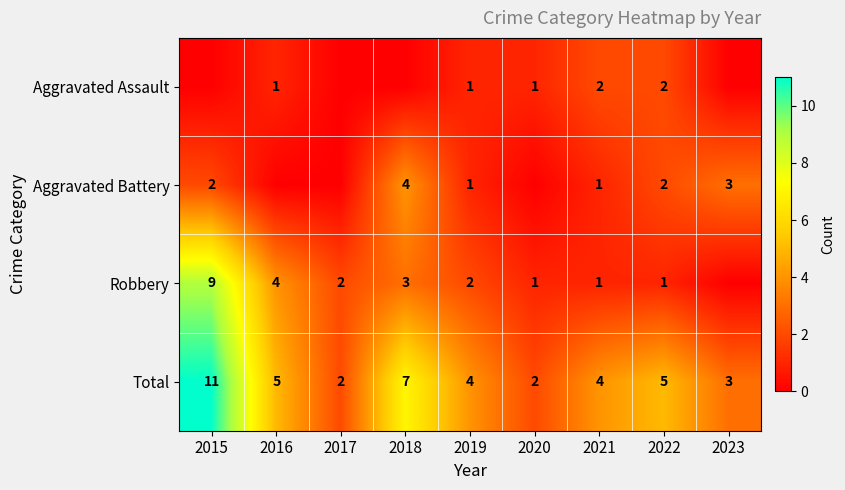

What is the sum of the Total values at 2018 and 2017?

9